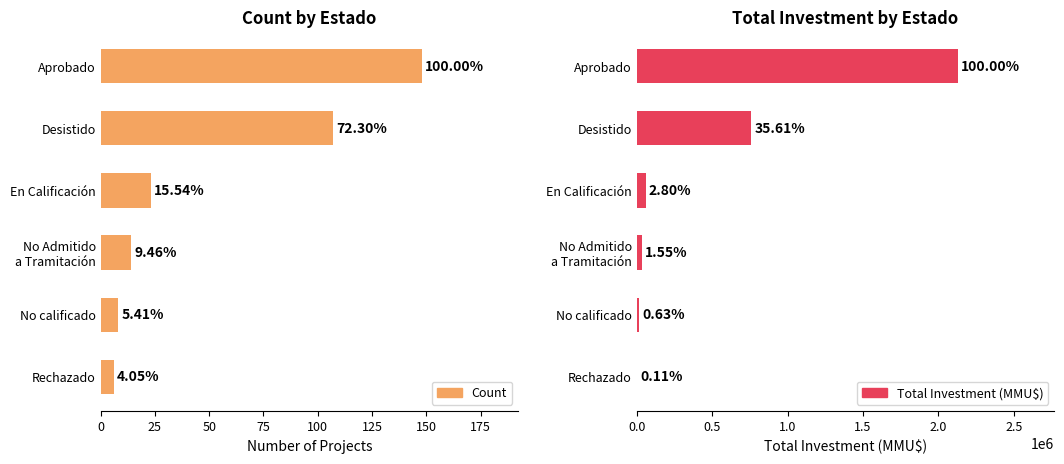

At Aprobado, list the series in order from smallest to largest.

Count, Total Investment (MMU$)